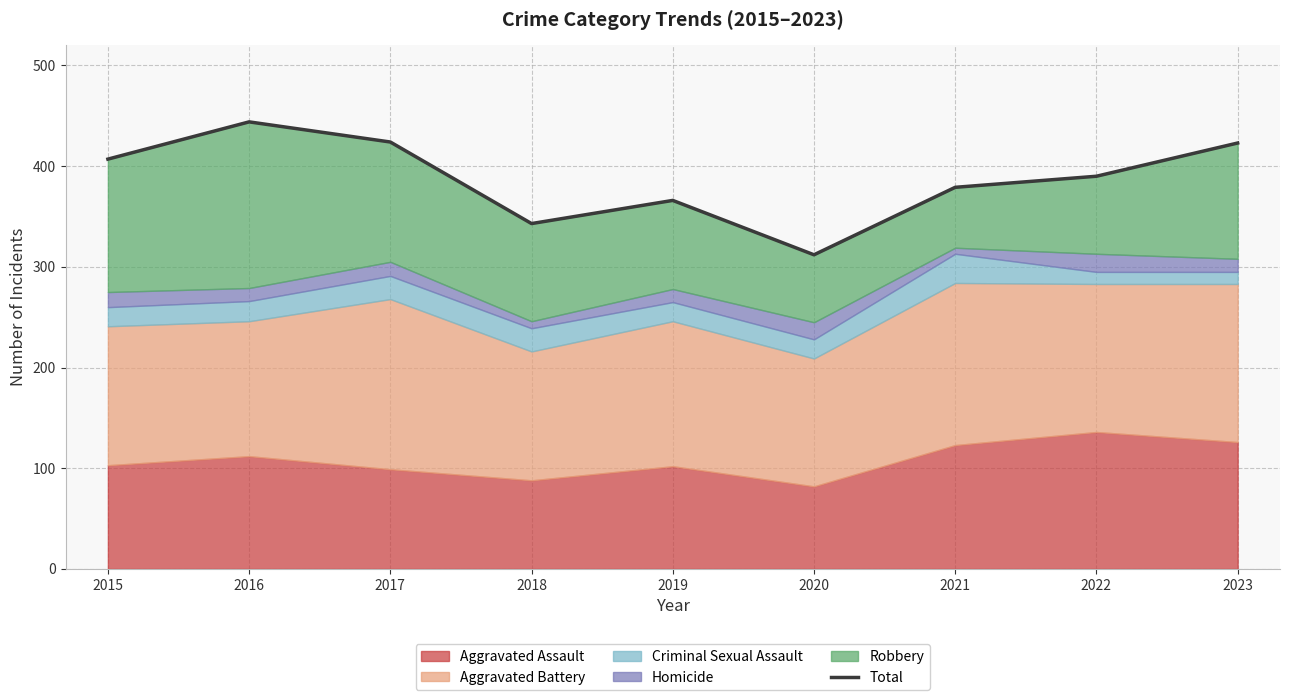

True or false: there are more than 1 points higher than both neighbors.

True